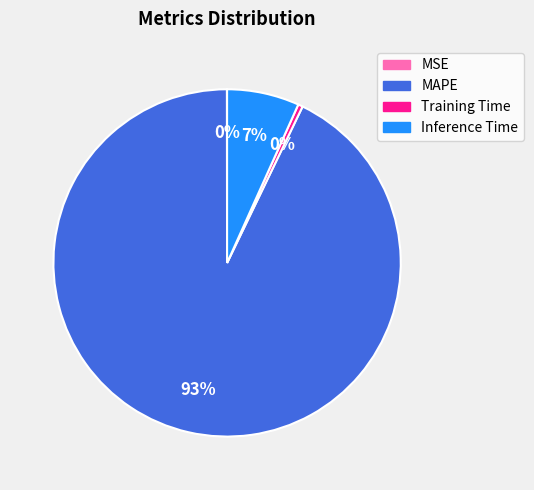

The Inference Time slice represents 7% of the pie. True or false?

True